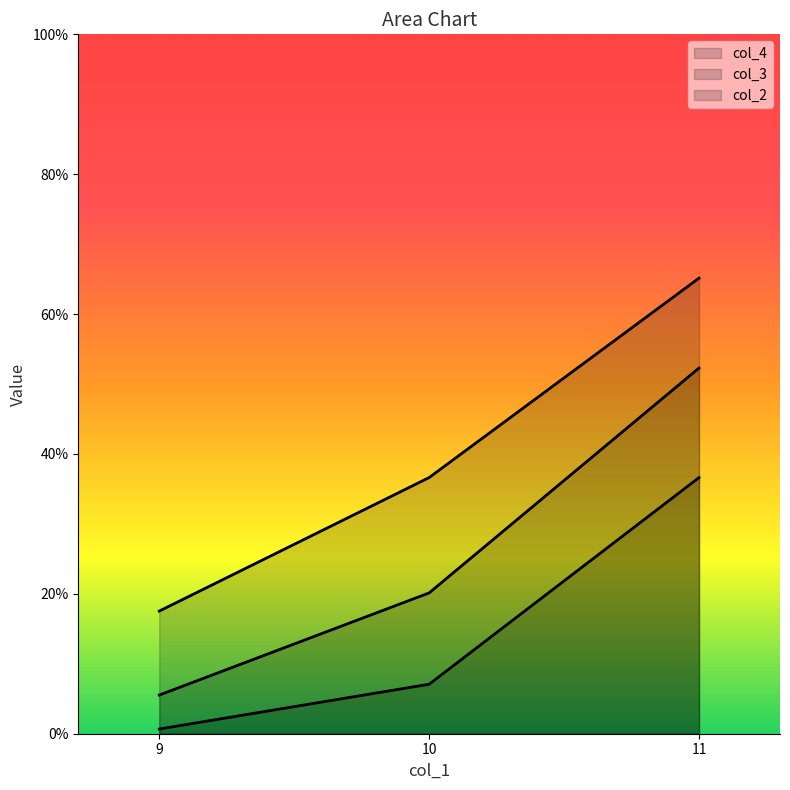

Does the chart display data point markers on the line(s)?

No